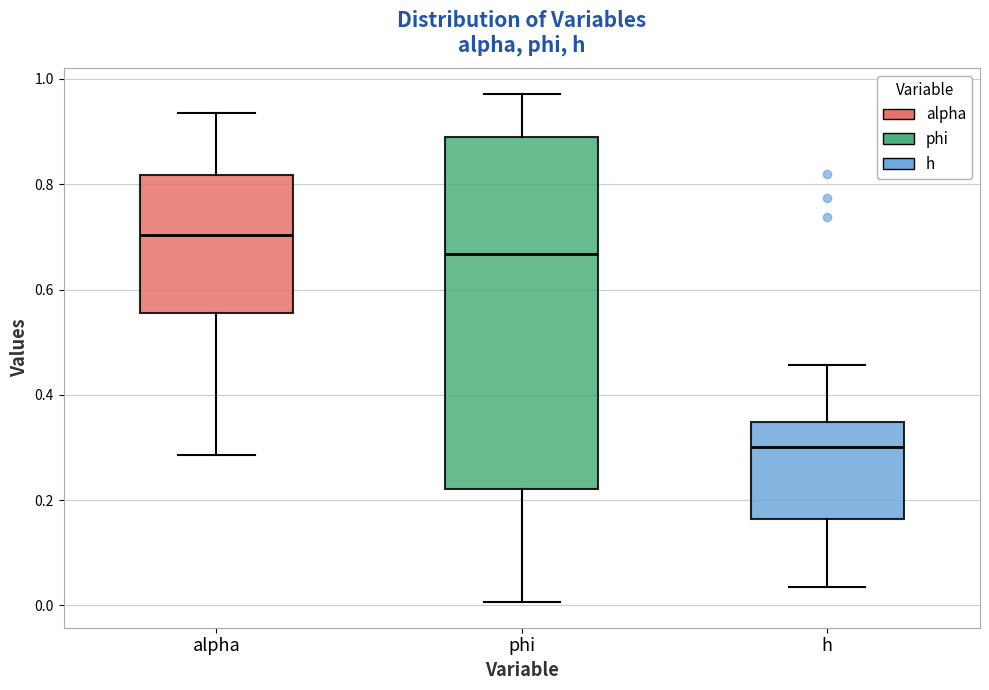

Reading left to right, read every box against the y-axis: the position of its median line, the range the box covers, and the ends of its whiskers. The values are not printed on the chart, so give them approximately, as read against the axis.

alpha: median 0.70, box 0.56 to 0.82, whiskers 0.28 to 0.94
phi: median 0.66, box 0.22 to 0.90, whiskers 0.00 to 0.98
h: median 0.30, box 0.16 to 0.34, whiskers 0.04 to 0.46